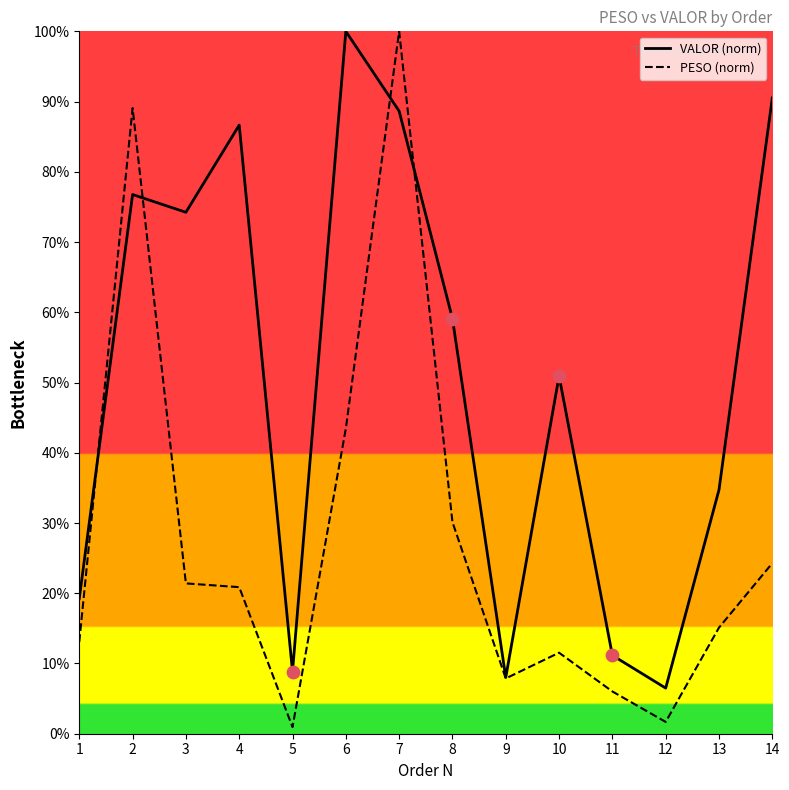

At how many categories does at least one series exceed 24?

9